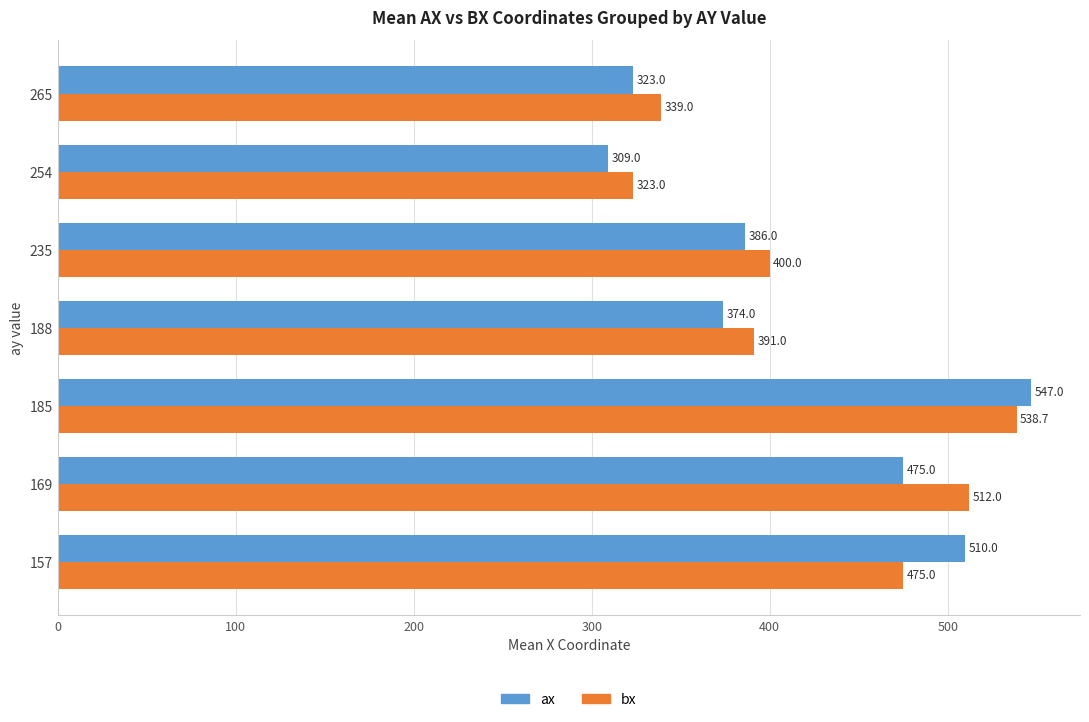

The ax series shows 259.3 at 188. True or false?

False